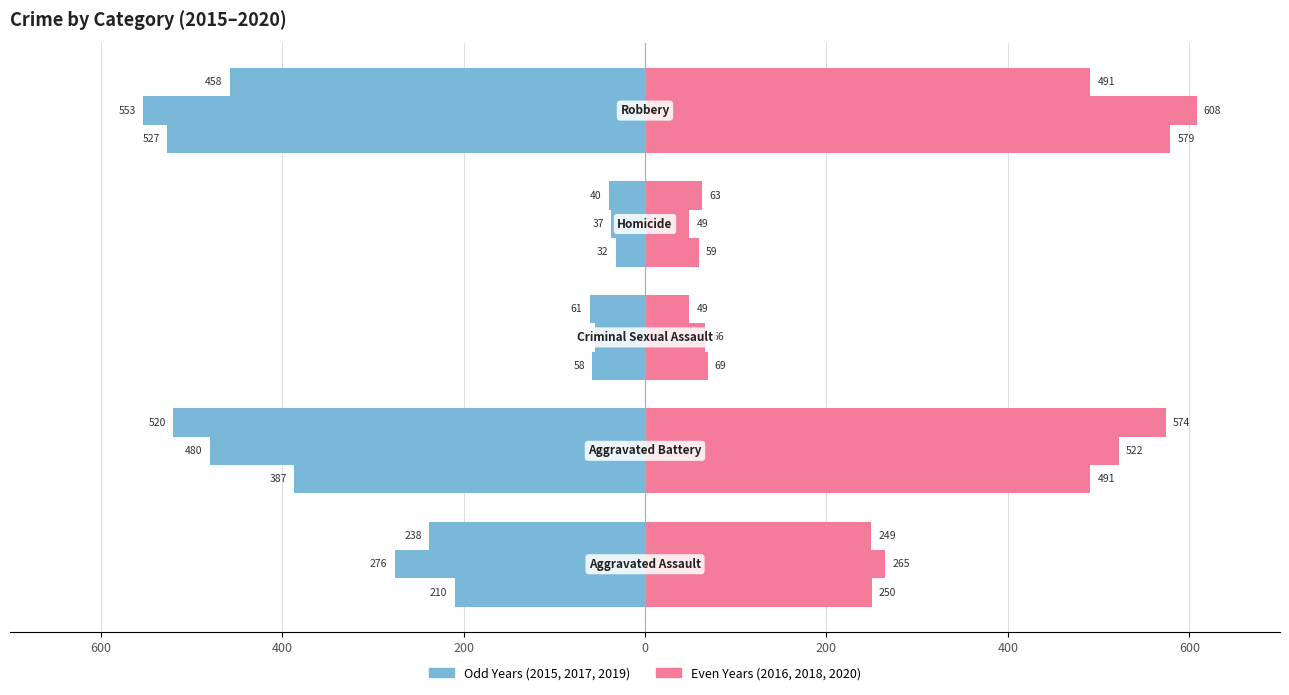

The 2020 series shows 491 at Robbery. True or false?

True